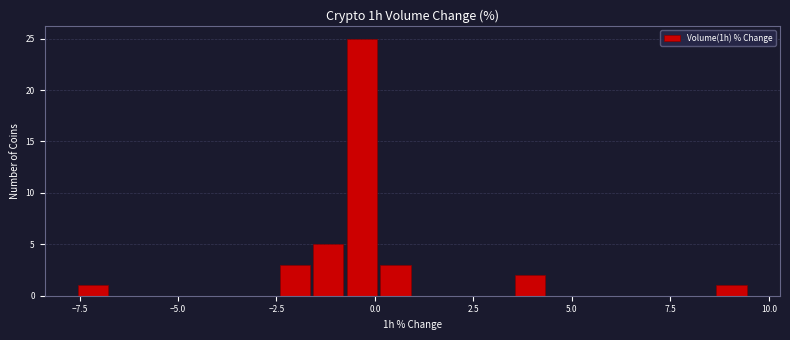

Around what value on the x-axis is the tallest bar? Give the approximate position of its centre, as read against the axis.

-0.5